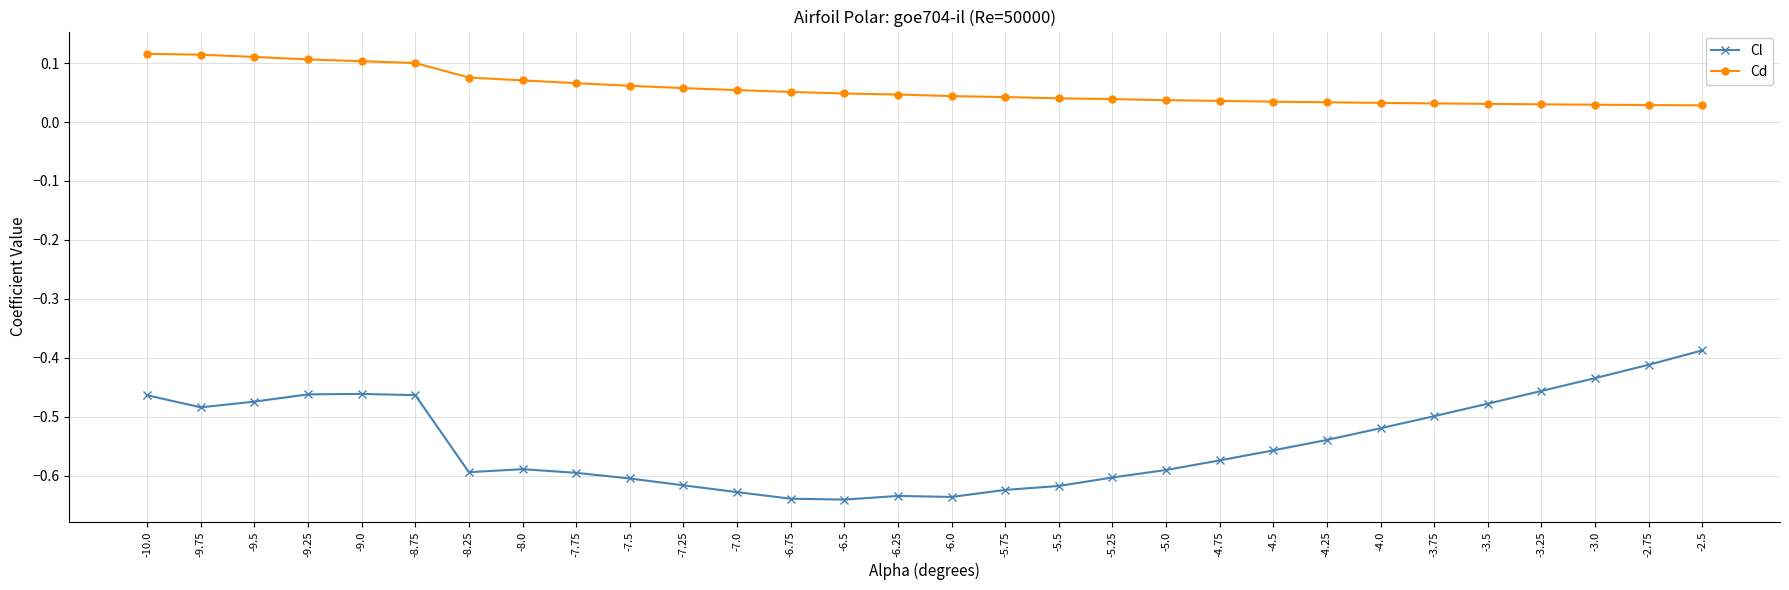

What is the sum of all Cd values?

1.7